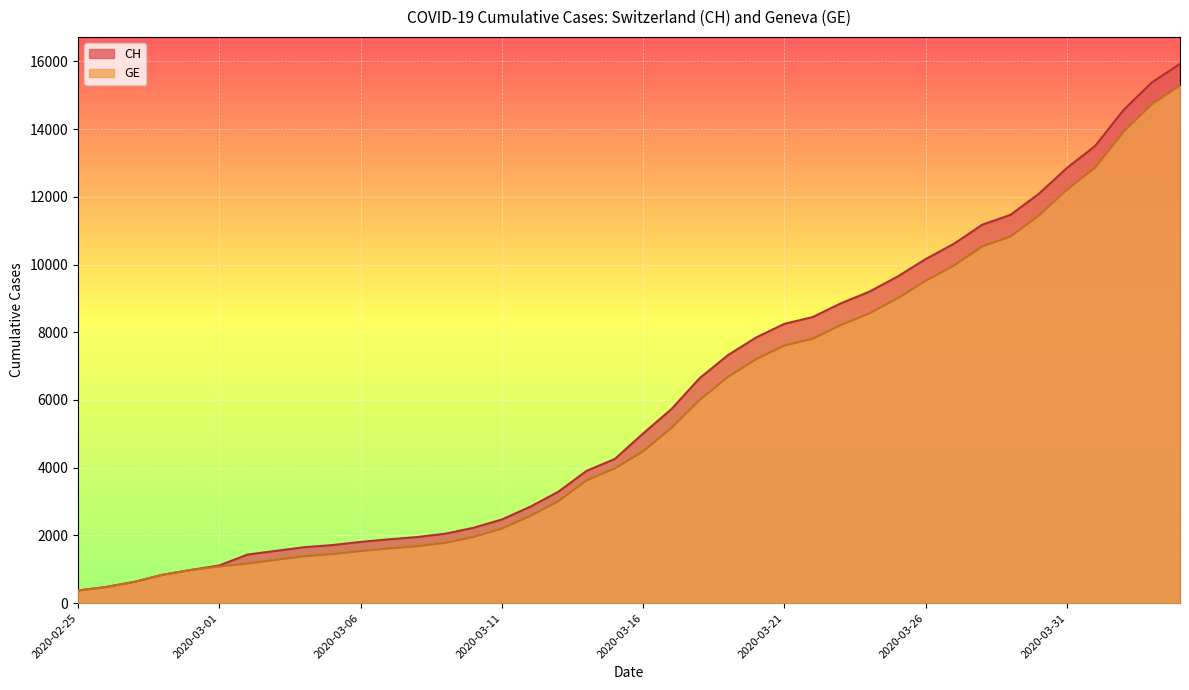

At which label does GE first exceed 4485?

2020-03-17